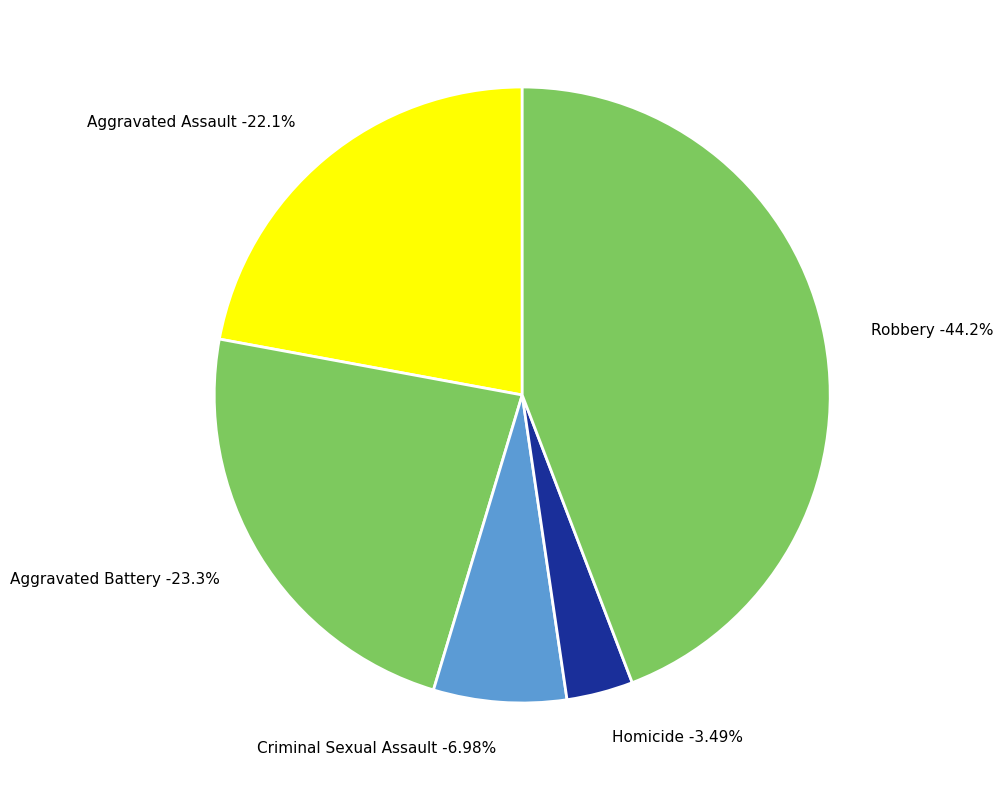

What portion of the pie excludes Robbery?

55.8%